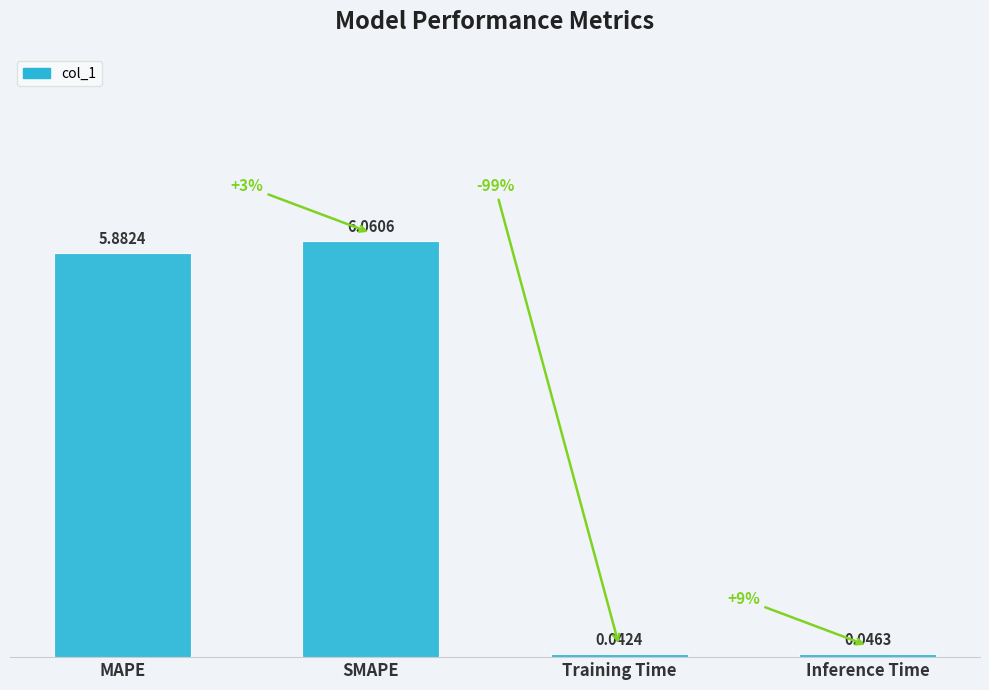

What is the label of the 2nd bar from the right?

Training Time